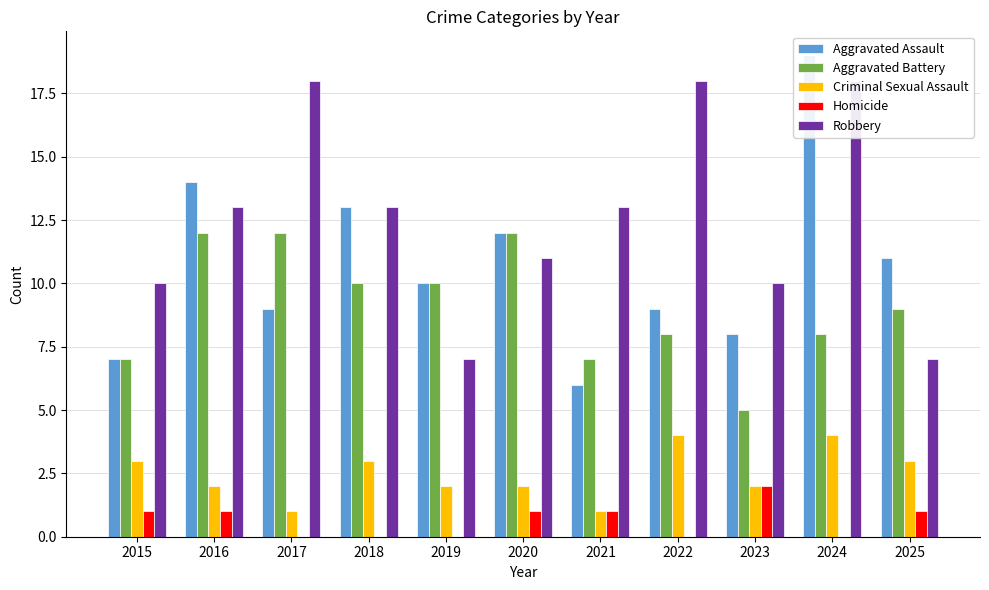

Are the bars grouped side by side (vs. stacked)?

Yes